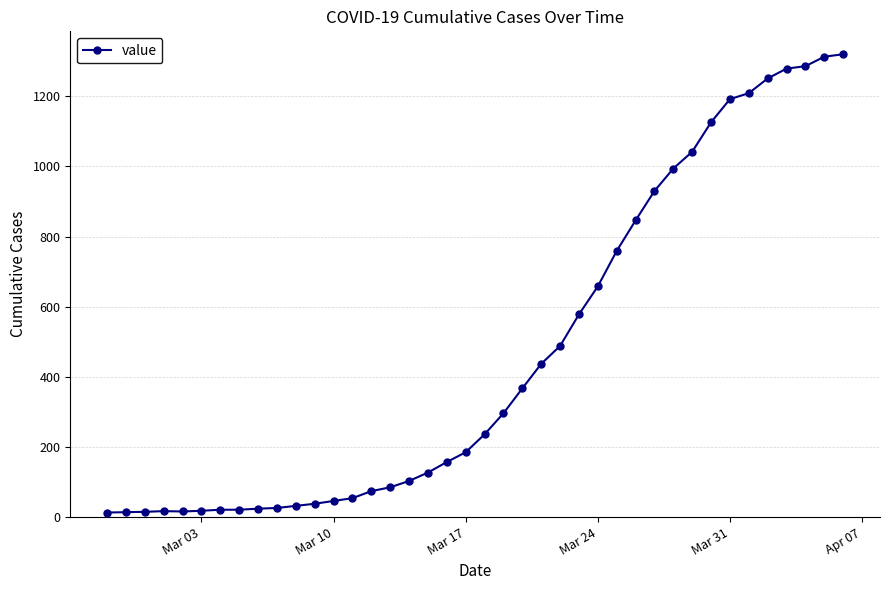

What is the difference between the maximum and minimum values?

1307